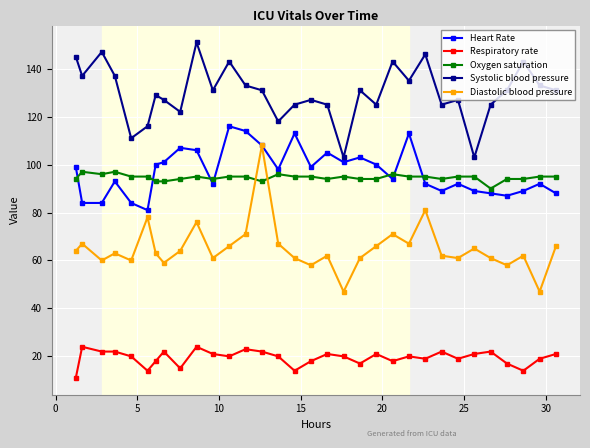

What is the value of the Systolic blood pressure point at the 3rd from the left?

147